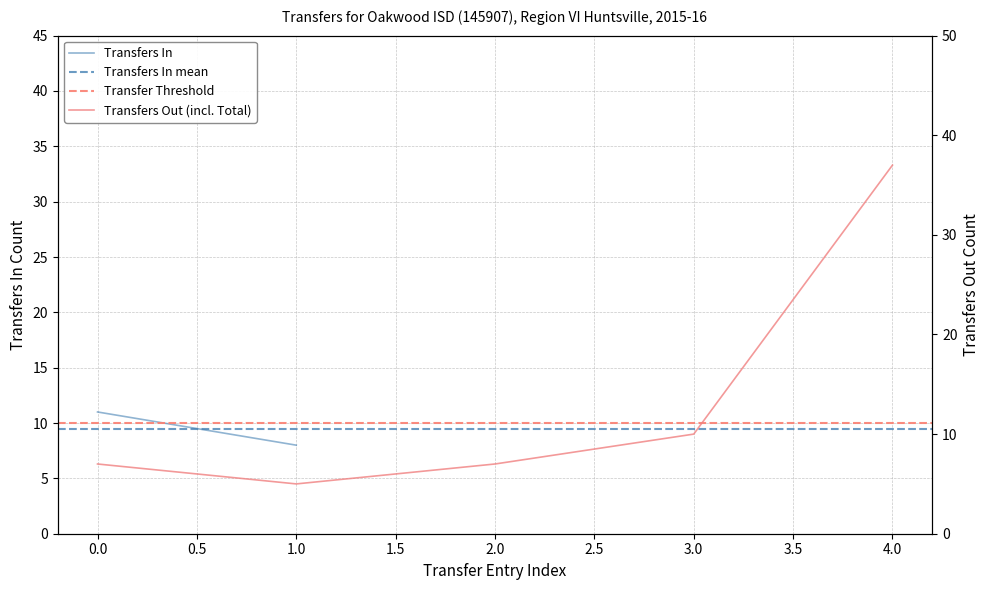

What is the difference between the maximum and second lowest values?

30